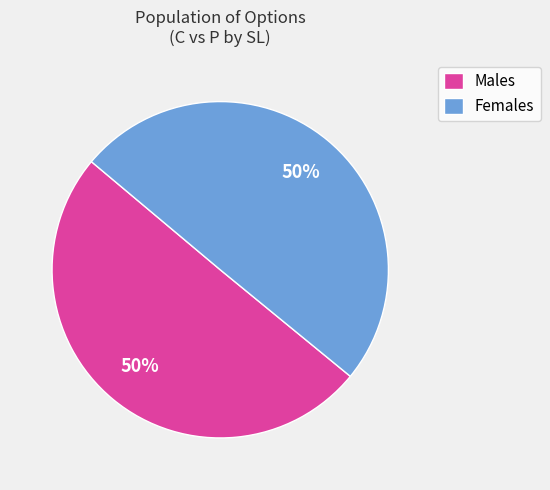

To the nearest percent, what portion does Males represent?

50%